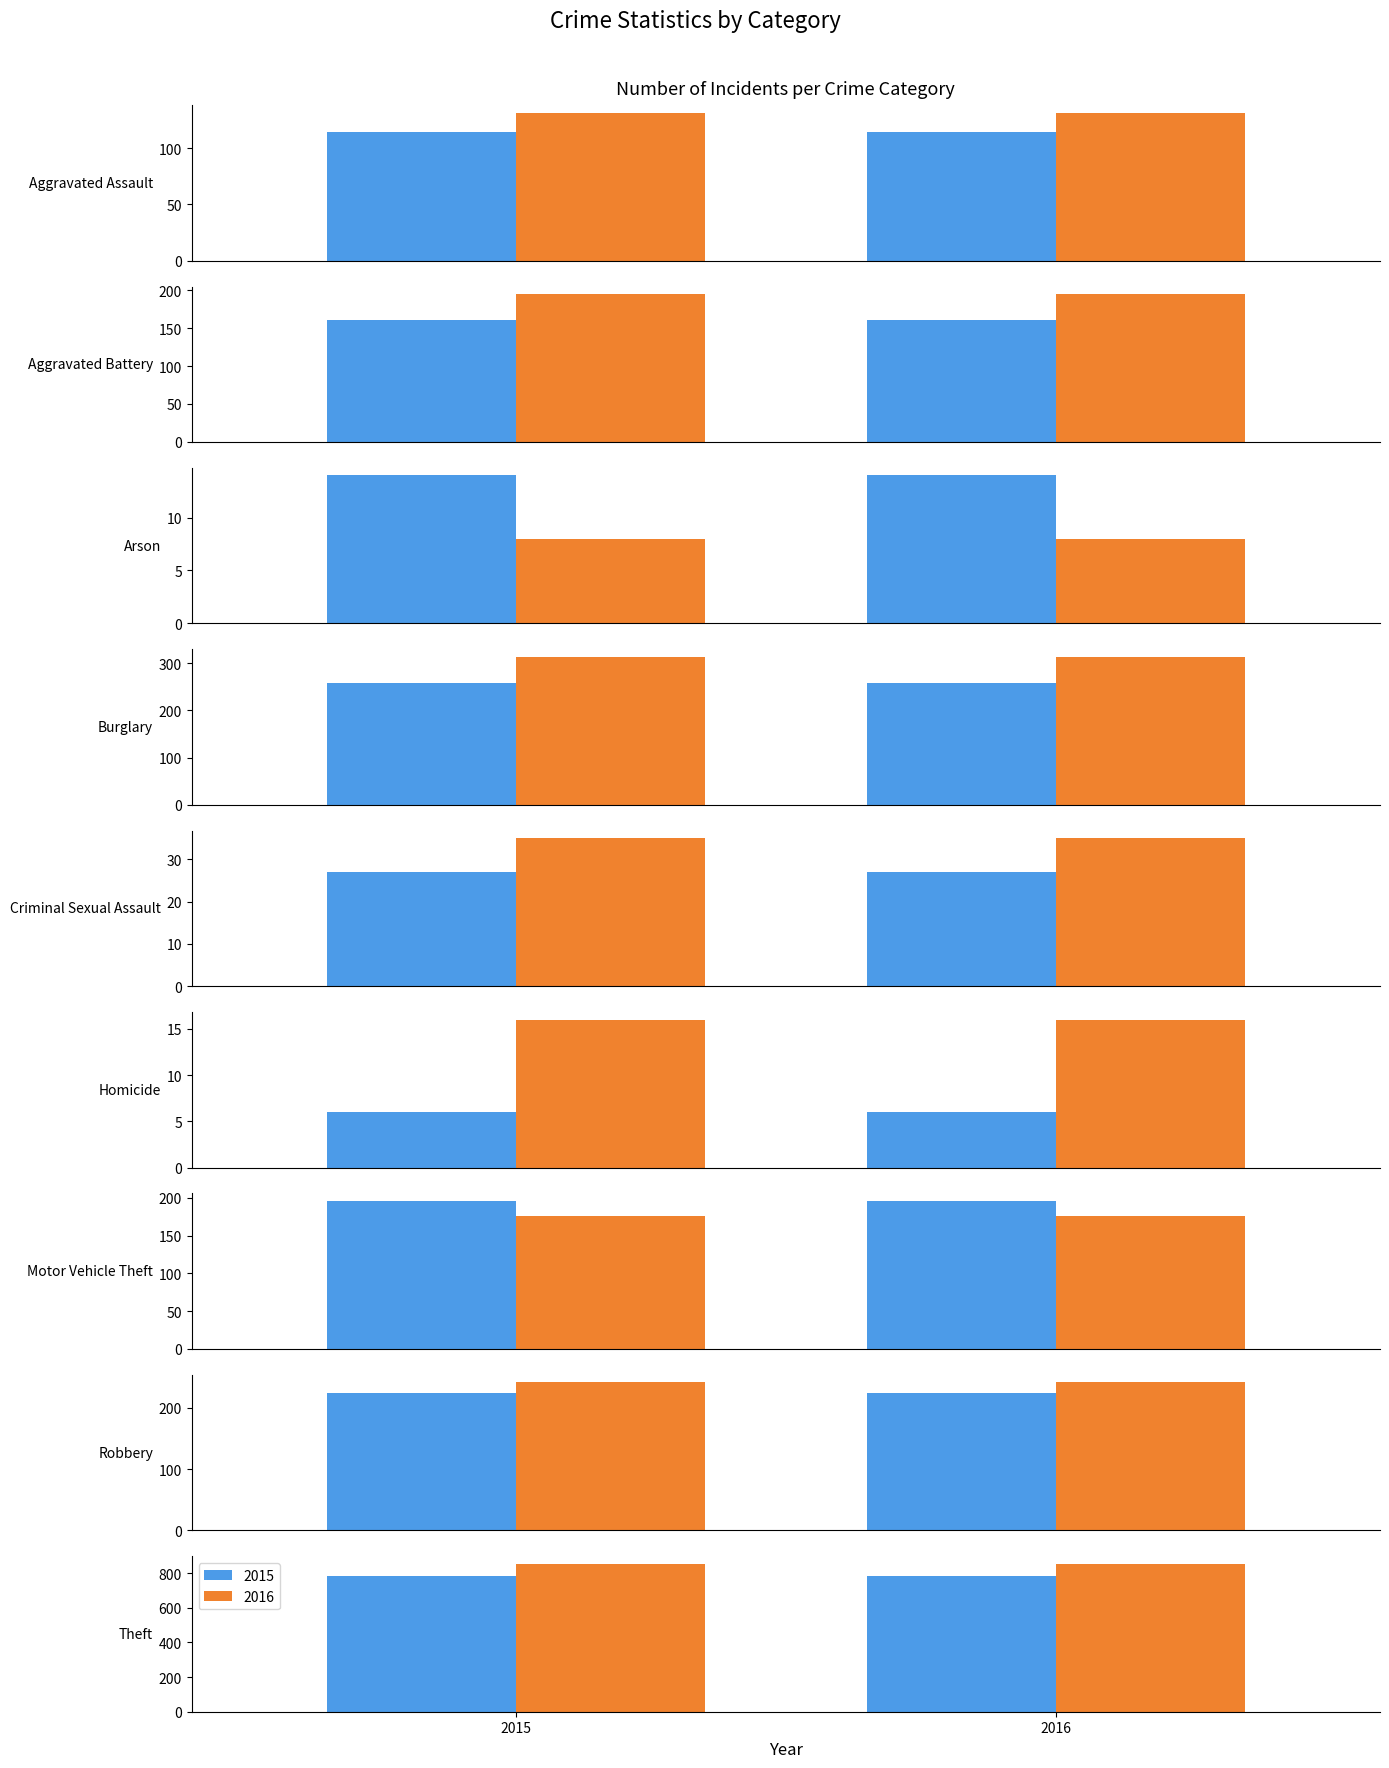

Where is 2015 nearest to the value 394?

Burglary